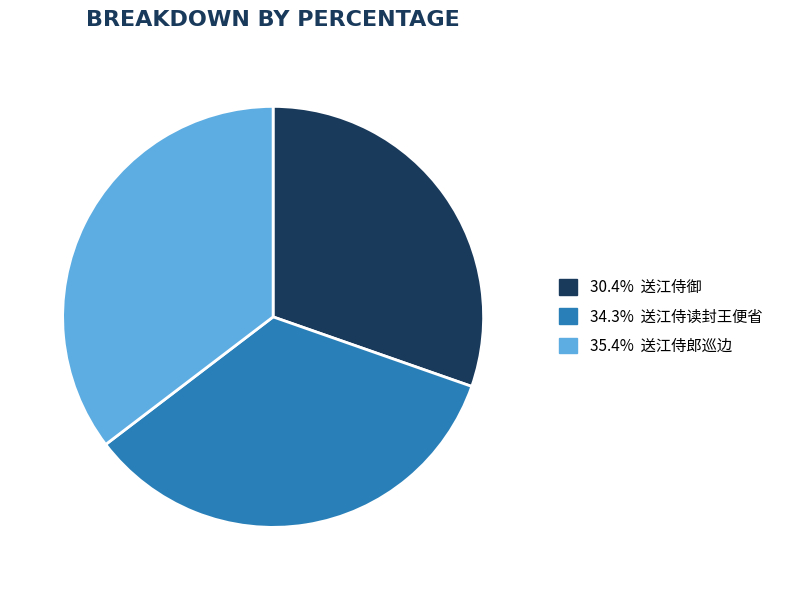

Does any single category account for the majority?

No